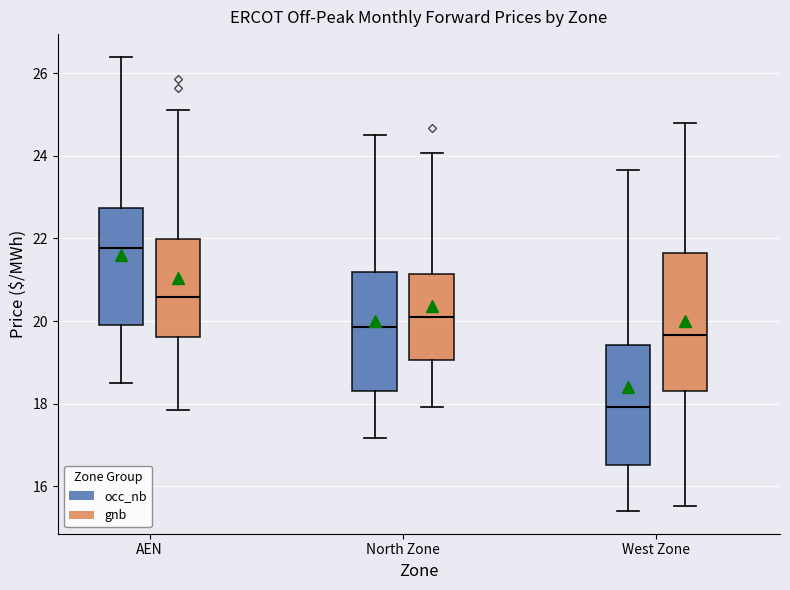

Reading left to right, read every box against the y-axis: the position of its median line, the range the box covers, and the ends of its whiskers. The values are not printed on the chart, so give them approximately, as read against the axis.

AEN (occ_nb): median 21.8, box 20.0 to 22.8, whiskers 18.4 to 26.4
AEN (gnb): median 20.6, box 19.6 to 22.0, whiskers 17.8 to 25.2
North Zone (occ_nb): median 19.8, box 18.4 to 21.2, whiskers 17.2 to 24.6
North Zone (gnb): median 20.0, box 19.0 to 21.2, whiskers 18.0 to 24.0
West Zone (occ_nb): median 18.0, box 16.6 to 19.4, whiskers 15.4 to 23.6
West Zone (gnb): median 19.6, box 18.4 to 21.6, whiskers 15.6 to 24.8